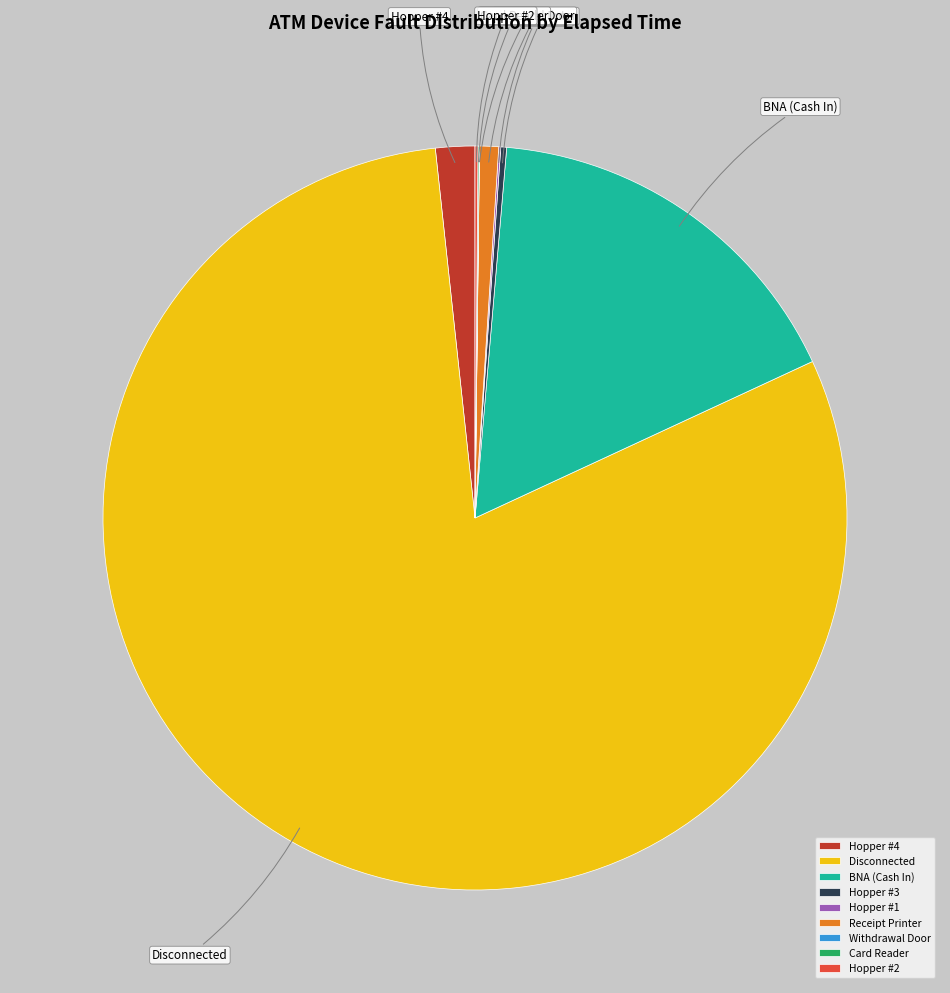

True or false: Receipt Printer accounts for 1% of the total.

True